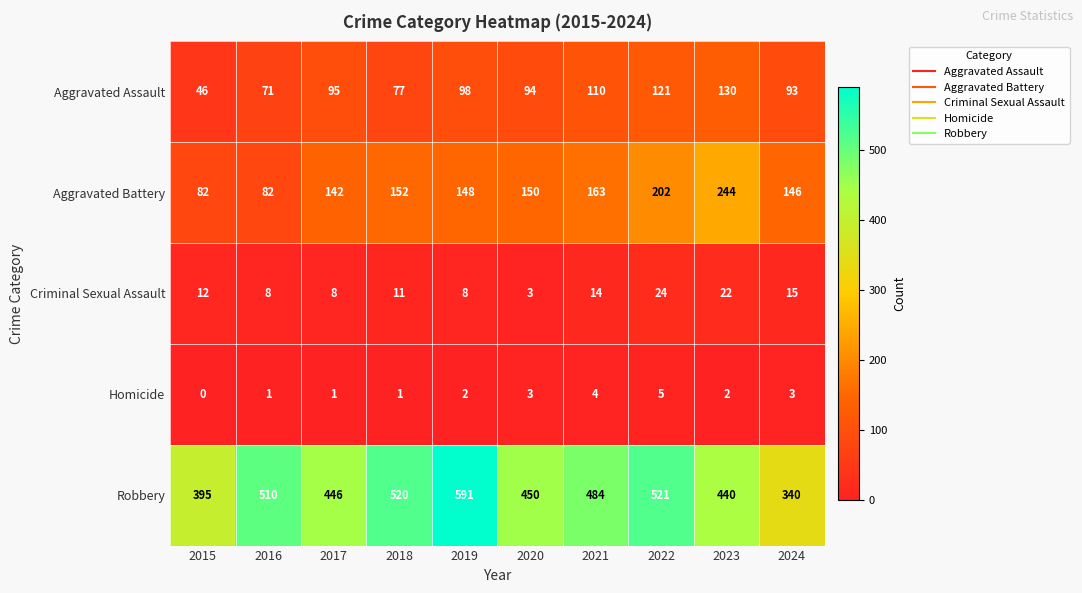

At which category is the sum across all series the highest?

2022